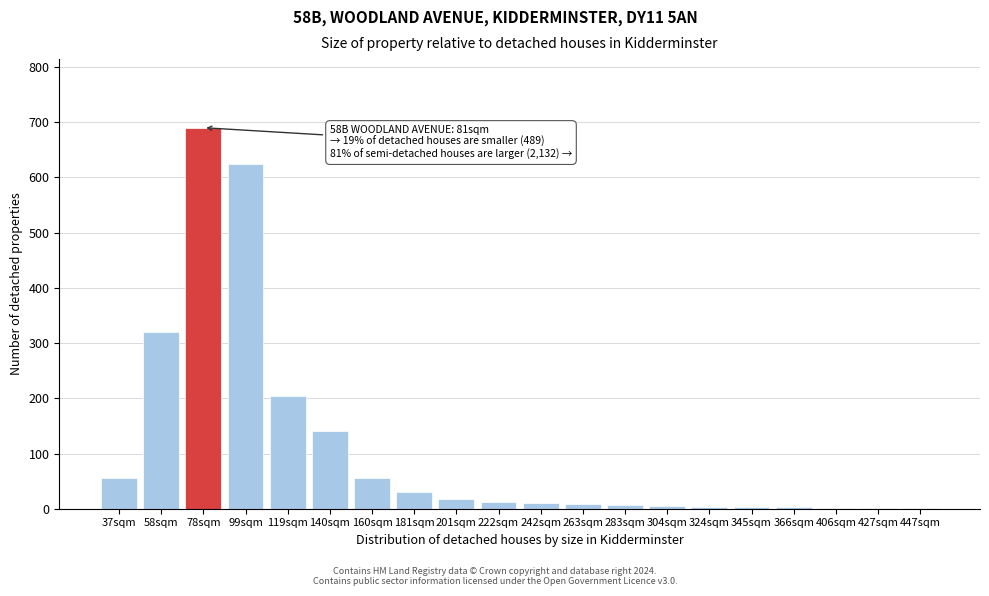

Between 58sqm and 37sqm, which is larger?

58sqm